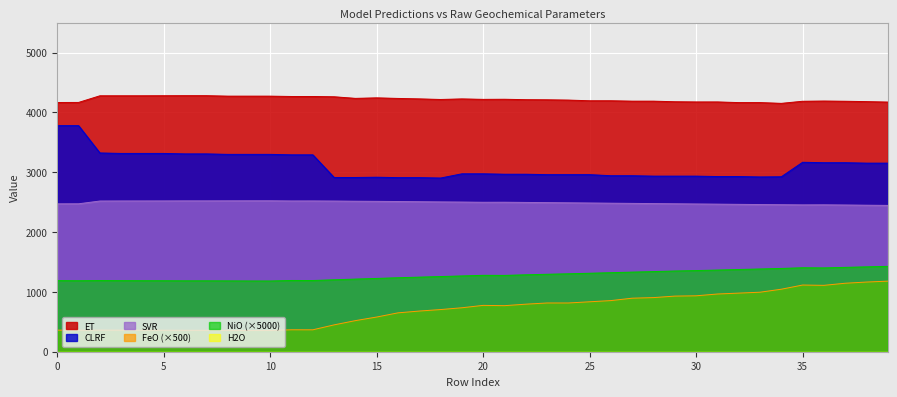

True or false: NiO (×5000) and CLRF cross at least once.

False